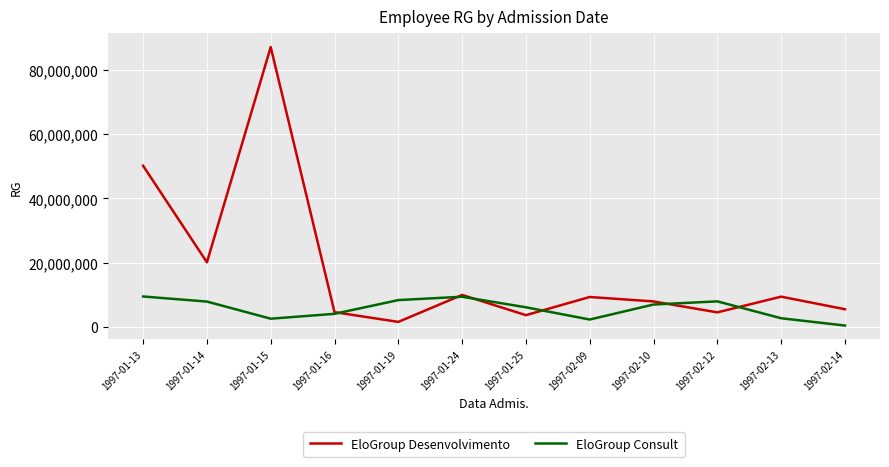

Where is EloGroup Desenvolvimento nearest to the value 44328119?

1997-01-13